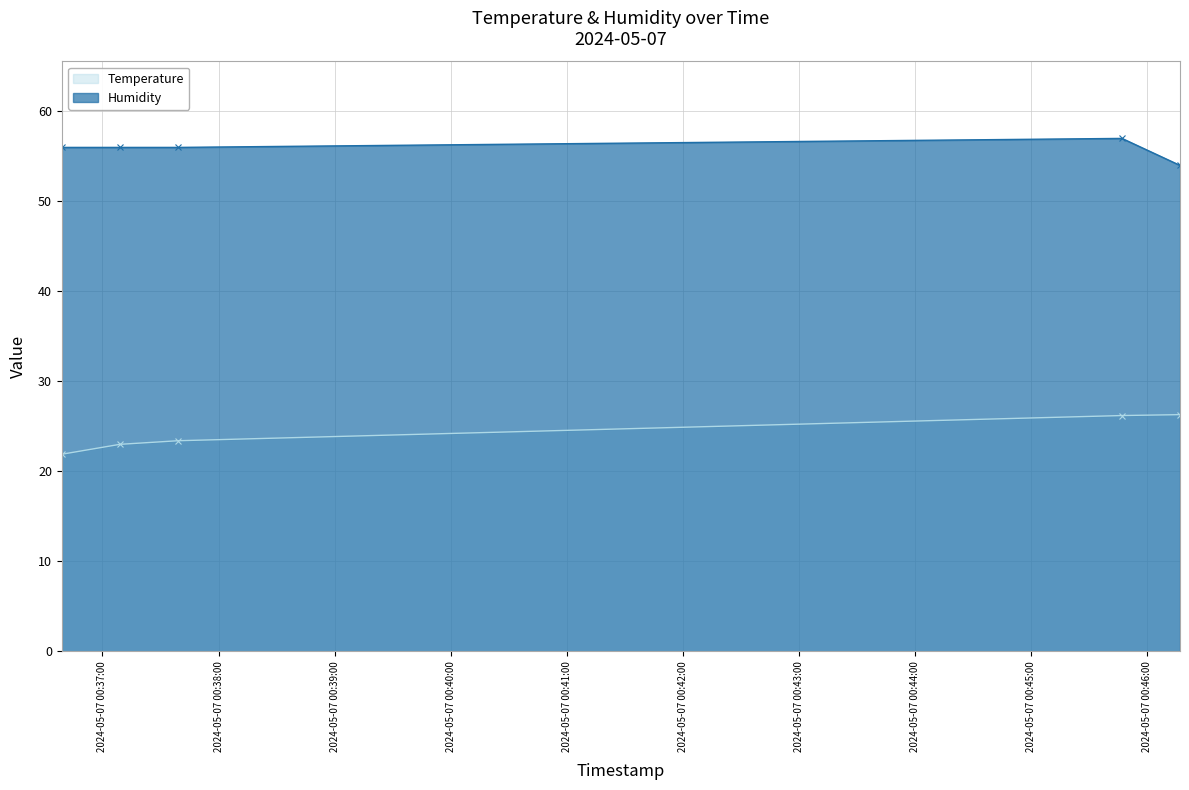

What is the label of the 1st point from the left?

2024-05-07 00:36:39